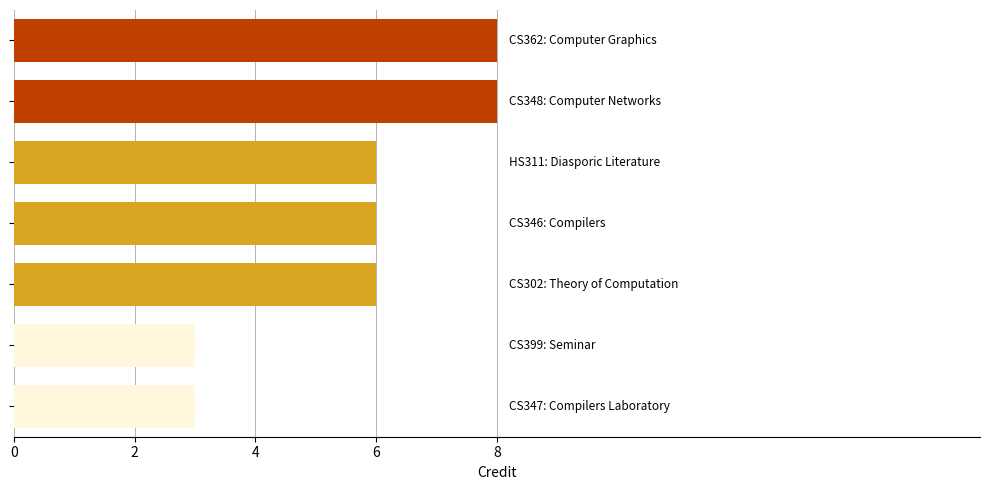

Does the chart contain any negative values?

No